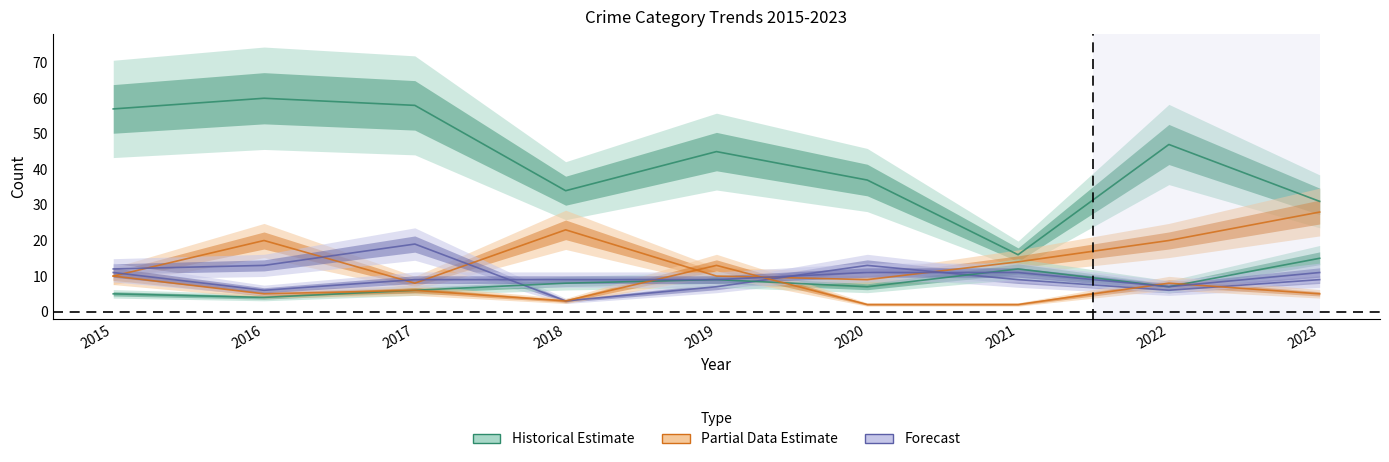

Does the chart display data point markers on the line(s)?

No